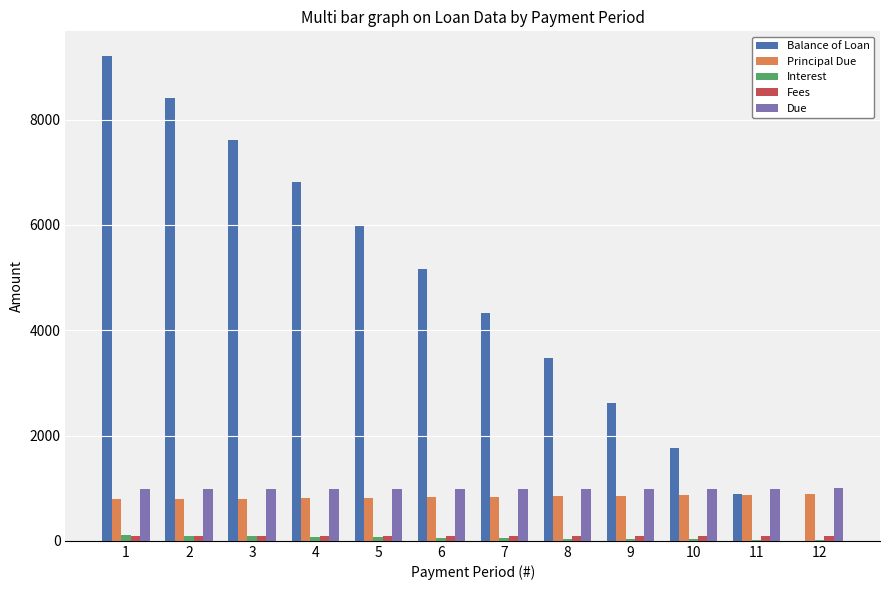

How many groups of bars are there?

12